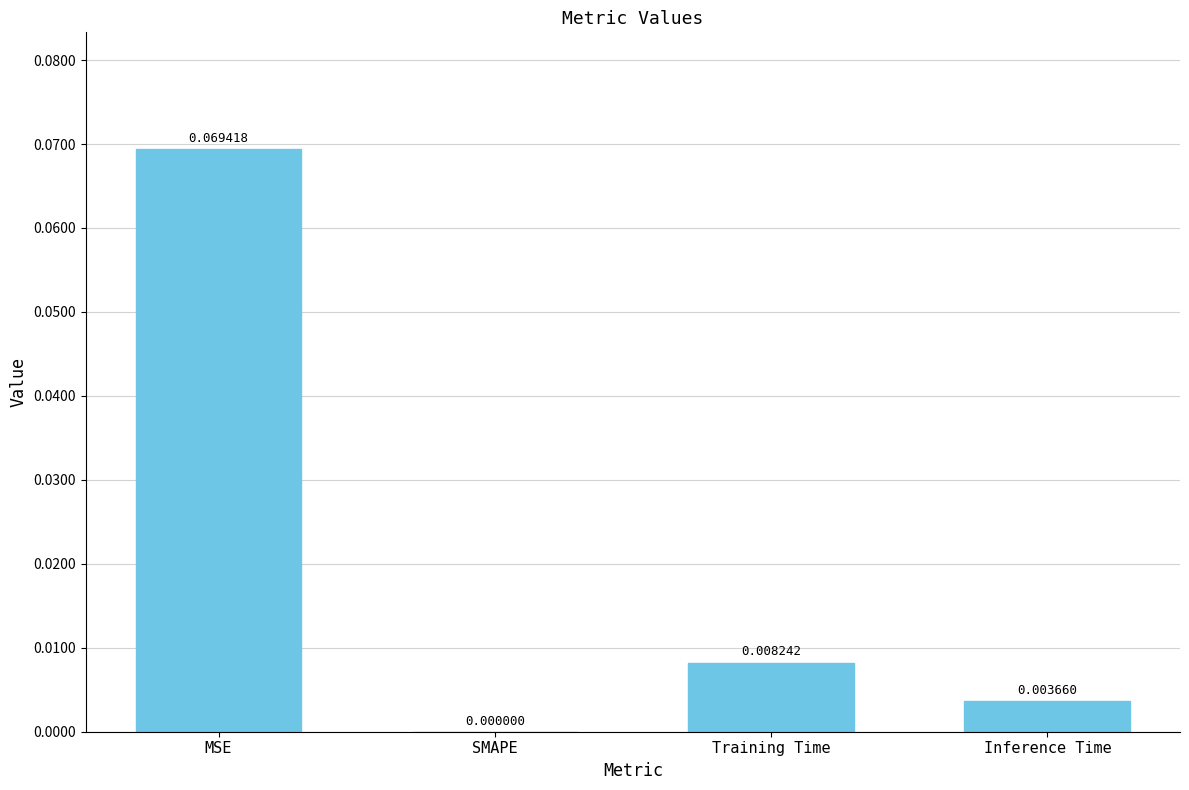

At which label is the value closest to 0?

SMAPE